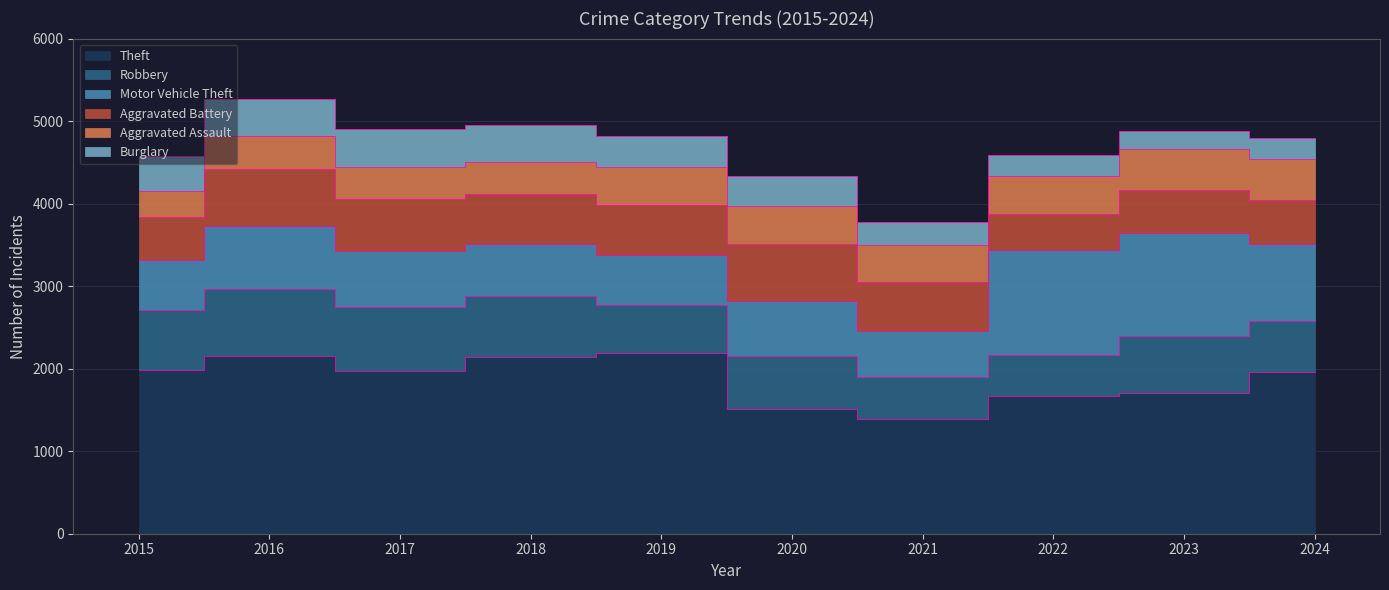

What is the average value of the Burglary series?

352